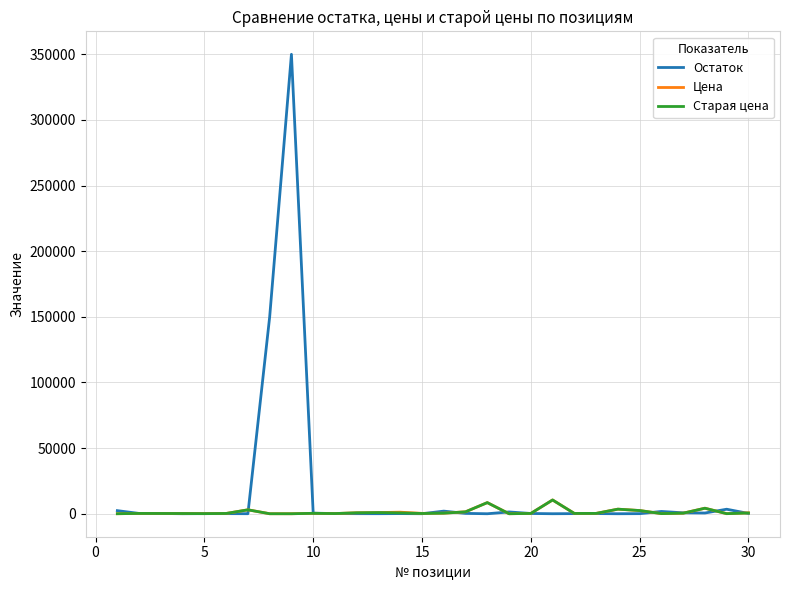

Which series has the widest spread of values?

Остаток